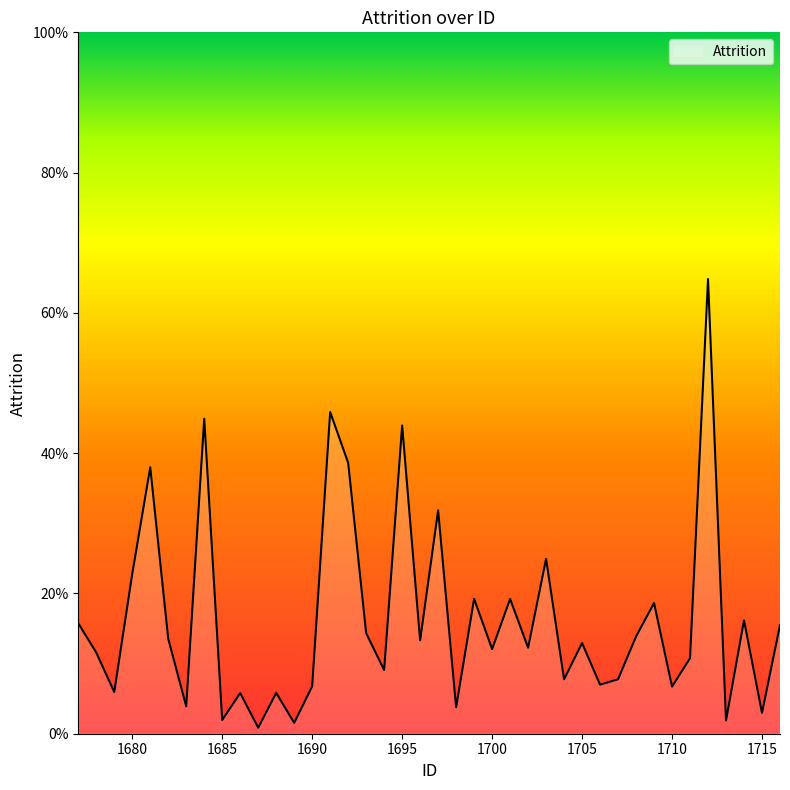

What is the average value?

0.2